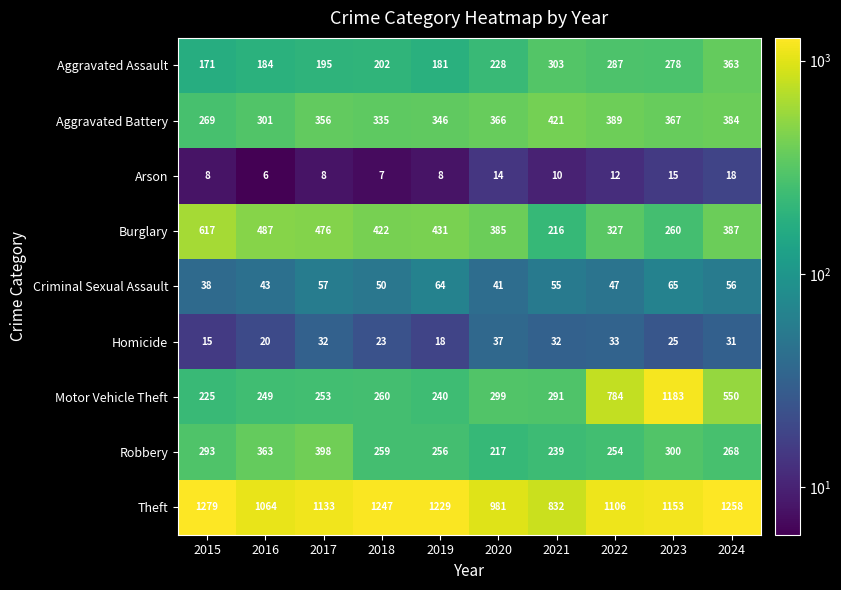

Which category has the lowest value across all series?

2016